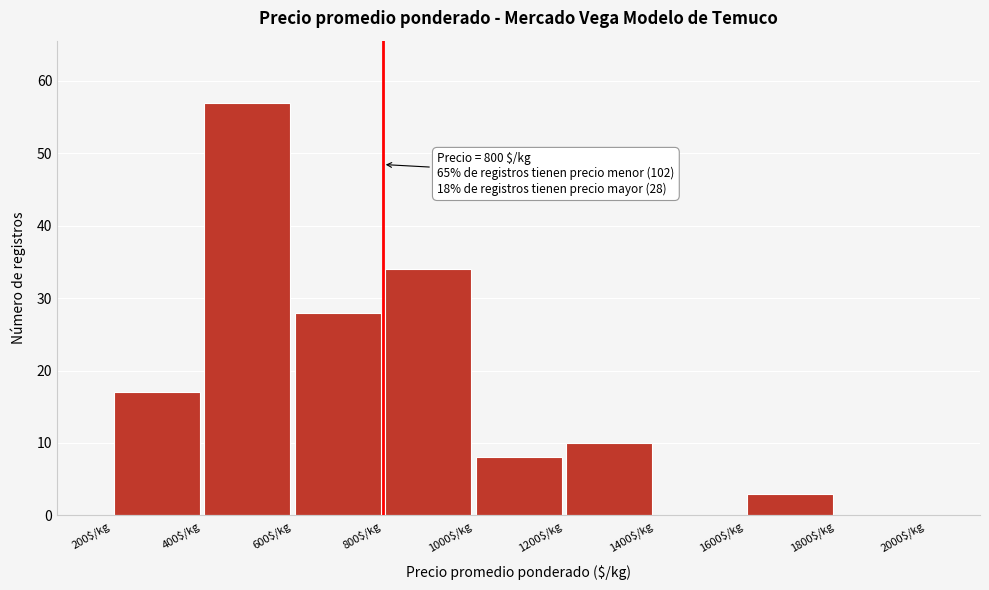

Over which range of the x-axis is the bar tallest?

400 to 600